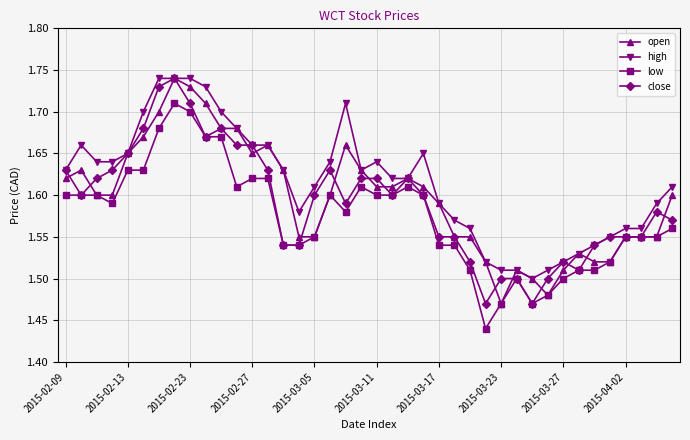

At how many categories does at least one series exceed 1?

40